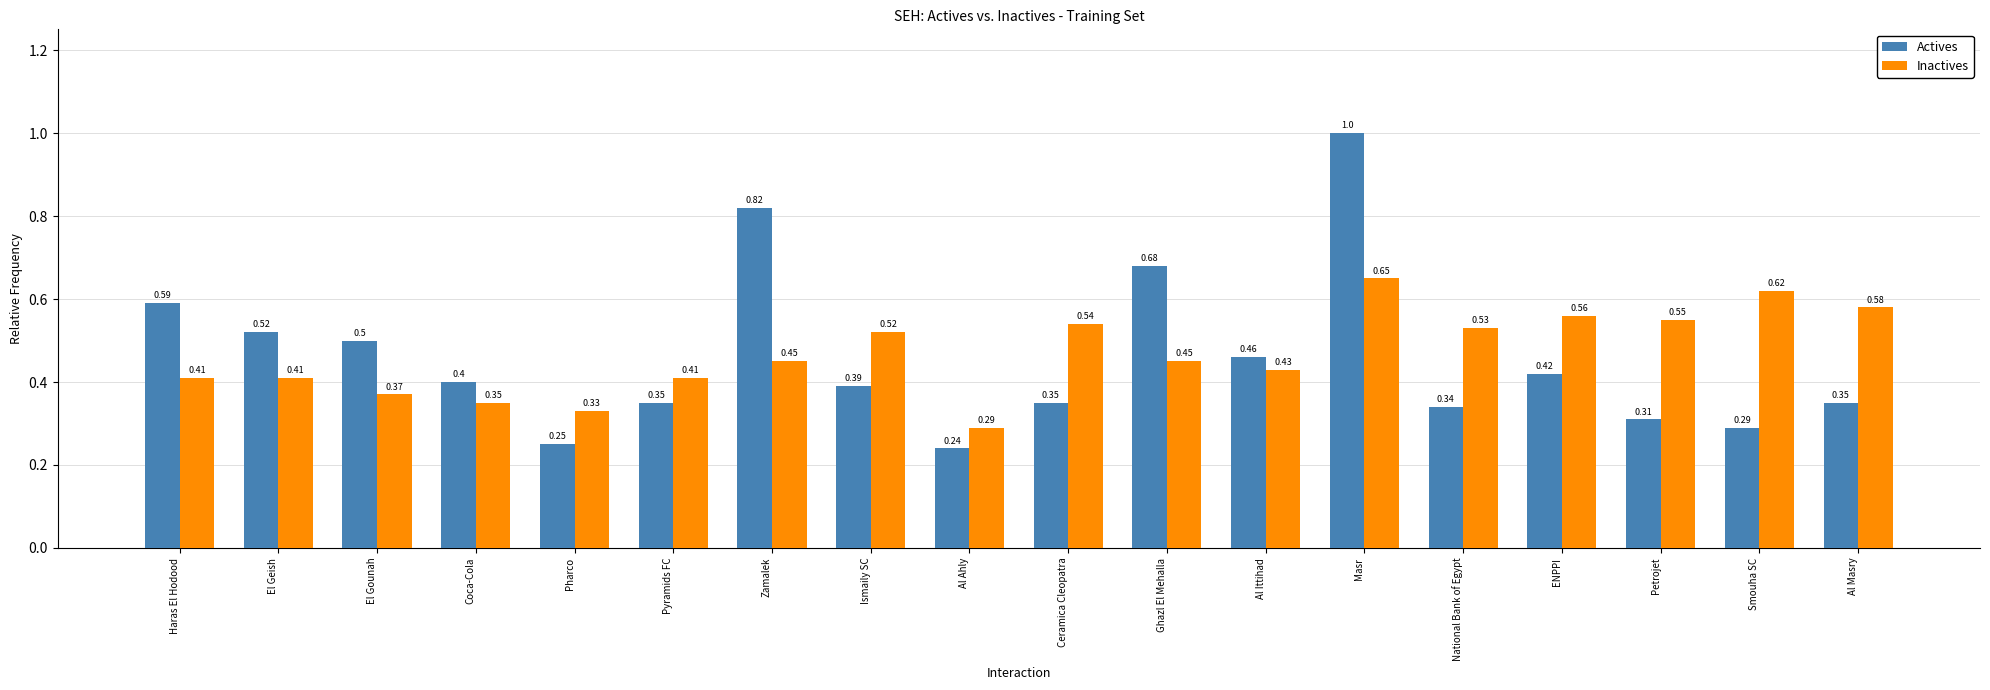

List the series in order of their peak value, lowest first.

Inactives, Actives